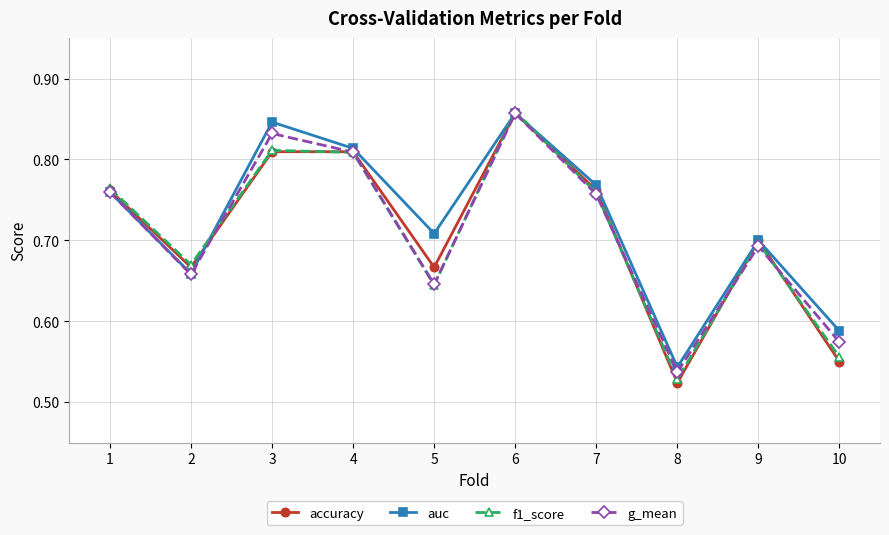

The value of accuracy at 5 is 0.9. True or false?

False